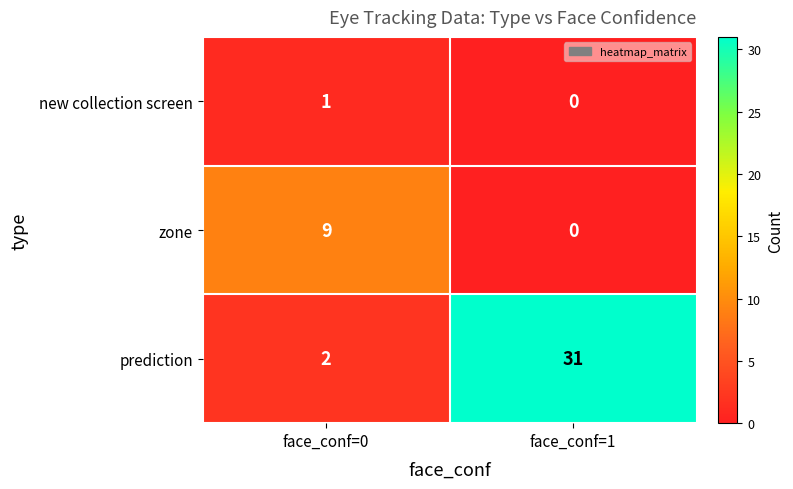

Reading left to right, transcribe all the data shown in this chart.

new collection screen: face_conf=0=1	face_conf=1=0
zone: face_conf=0=9	face_conf=1=0
prediction: face_conf=0=2	face_conf=1=31